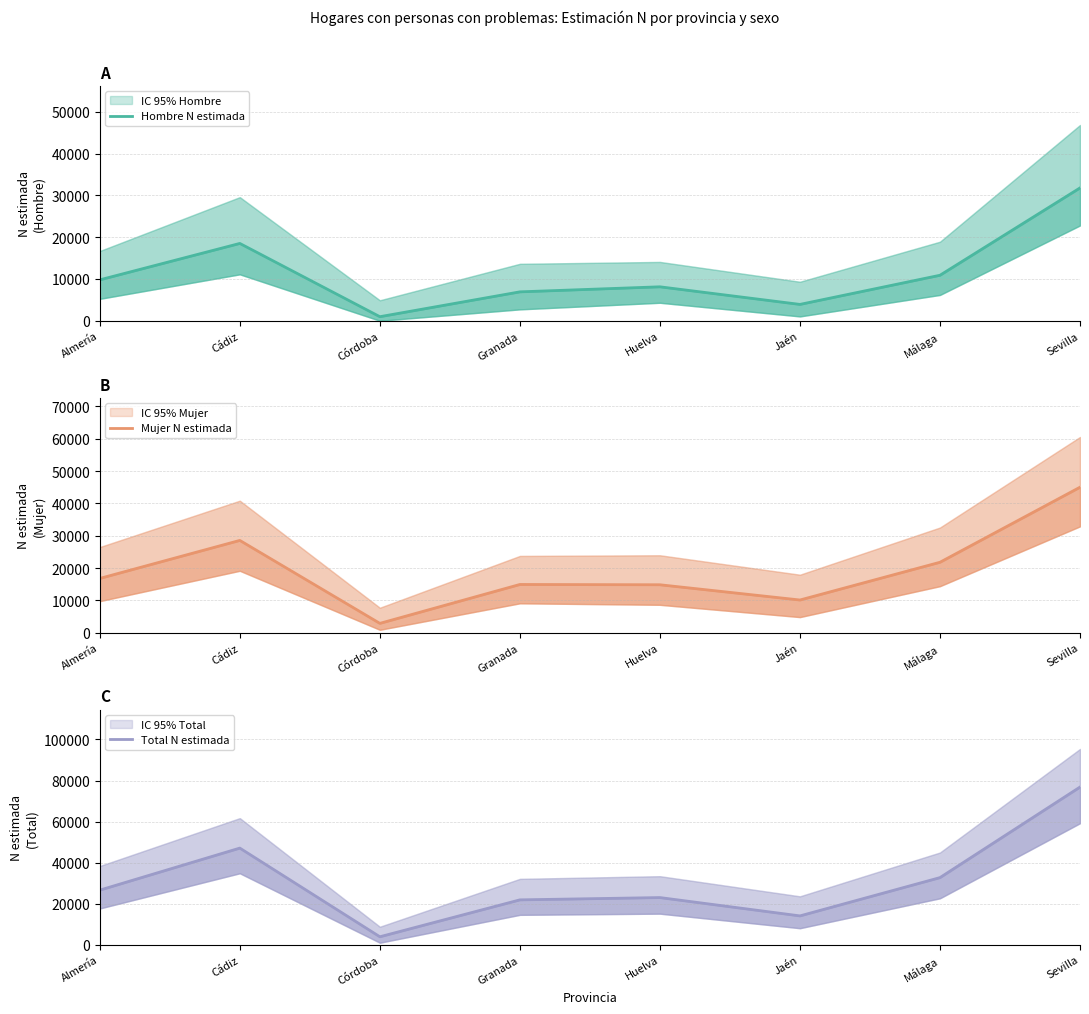

Which category has the lowest value in the Hombre N estimada series?

Córdoba